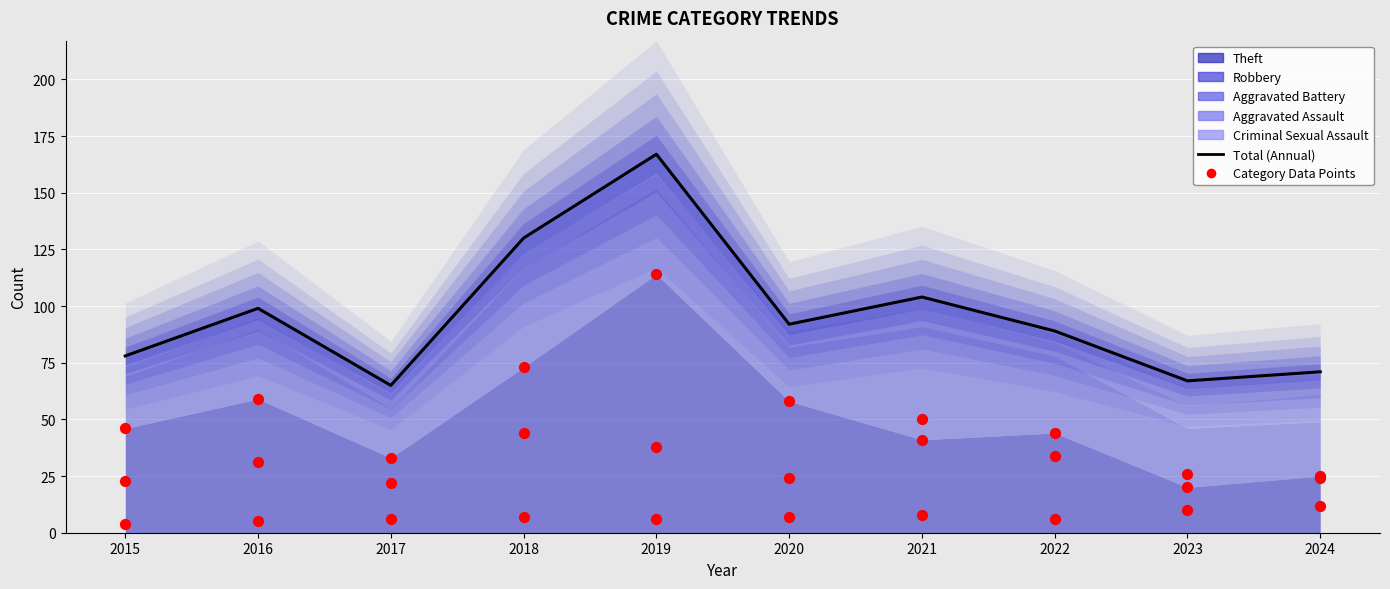

What is the ratio of the value at 2023 to the value at 2020?

0.7